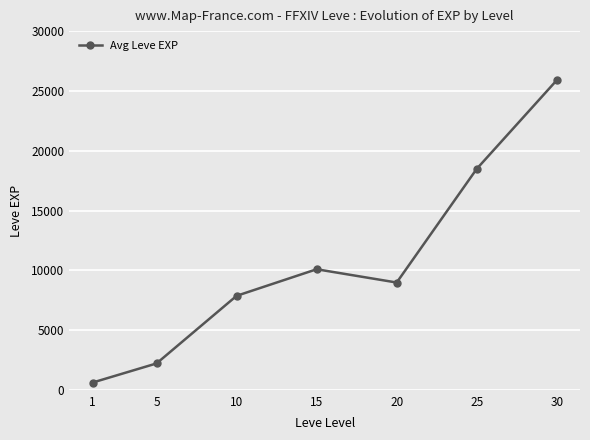

Rank the categories by value from highest to lowest.

30, 25, 15, 20, 10, 5, 1